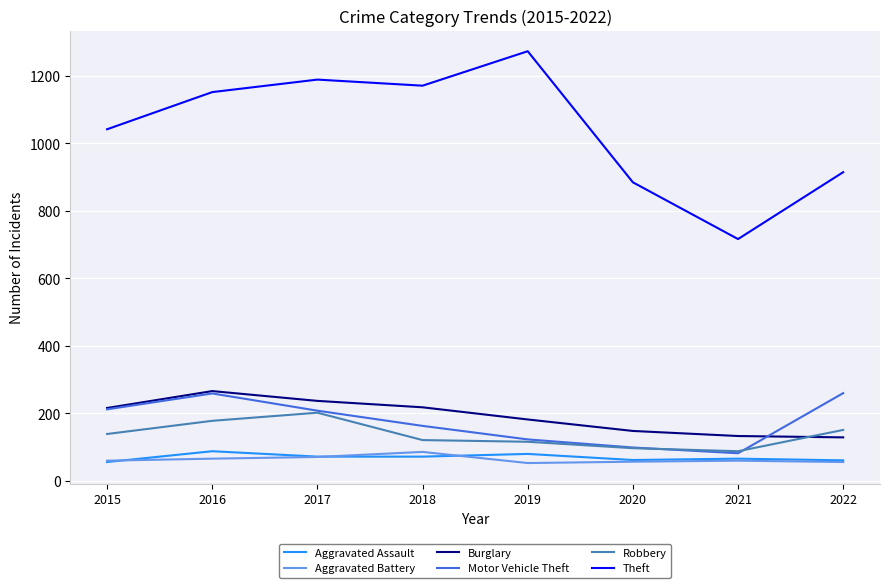

What is the maximum value shown in the chart?

1272